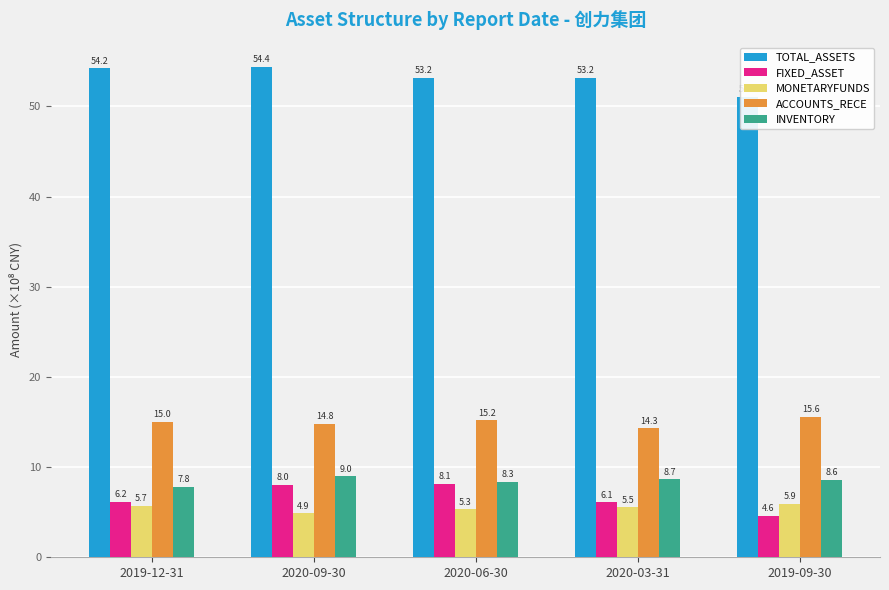

Is it true that MONETARYFUNDS equals 2.0 at 2020-09-30?

False